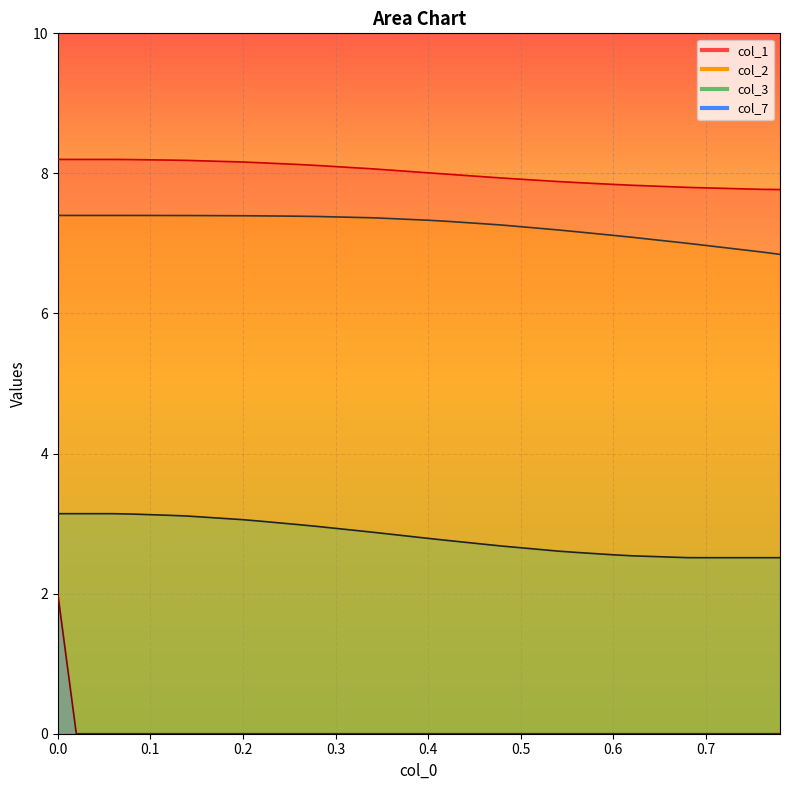

Count the col_7 values in the range 0 to 1.

39